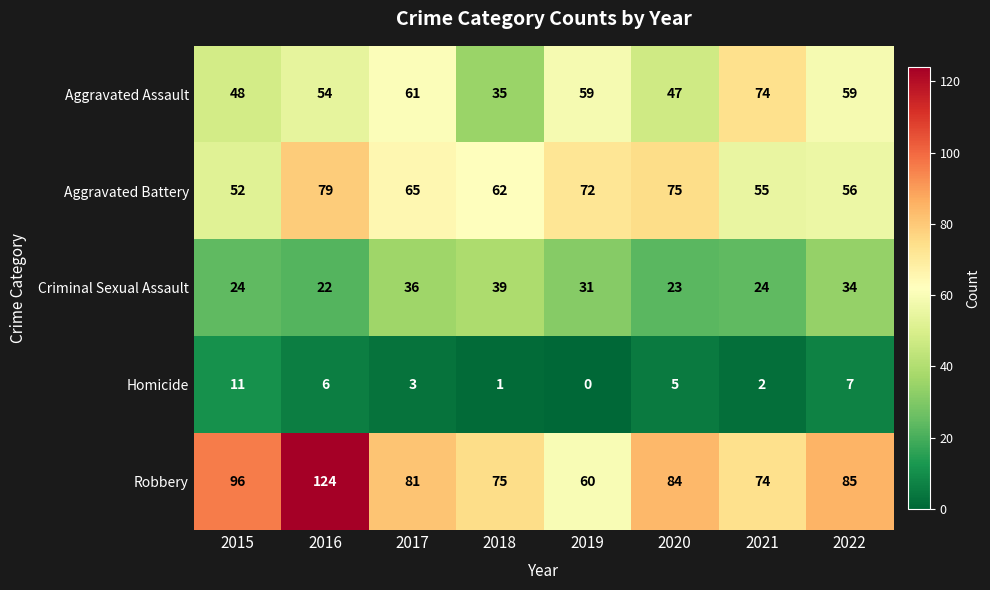

At which label is Homicide closest to 5?

2020